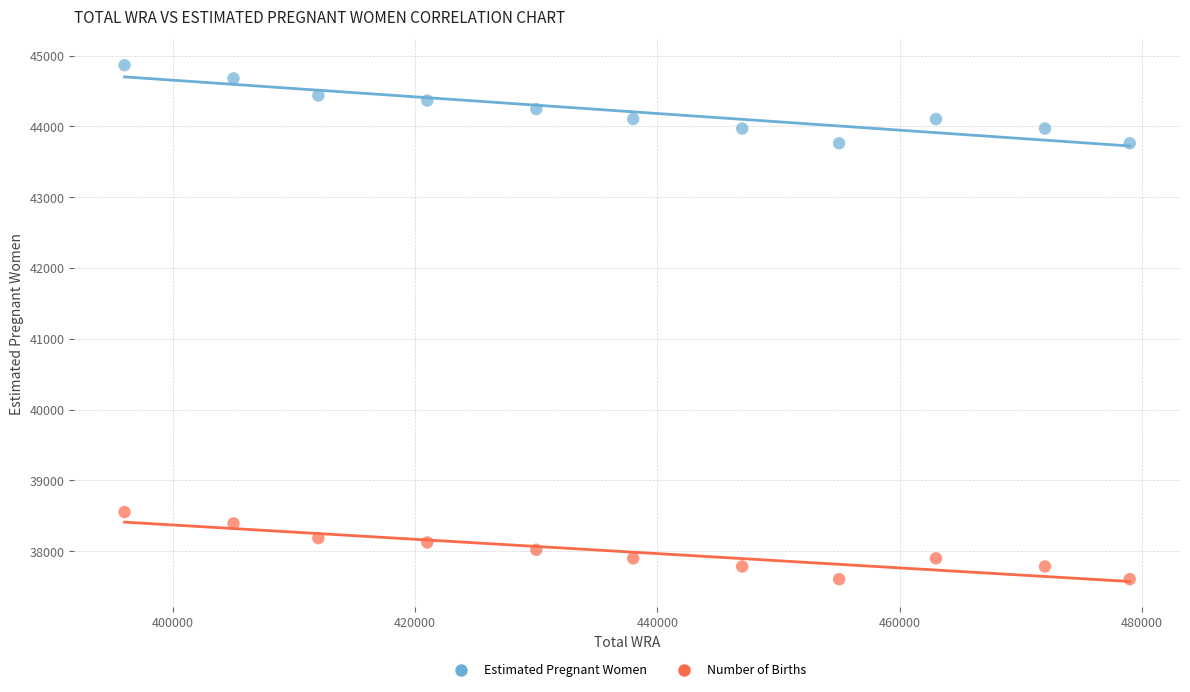

Which series has the largest Y range (max minus min)?

Estimated Pregnant Women